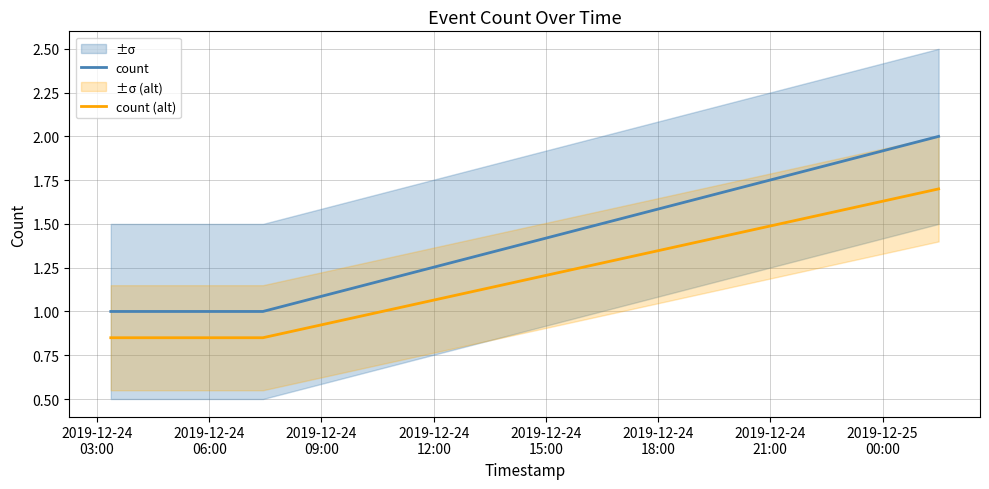

What is the highest value of the count (alt) series?

1.7